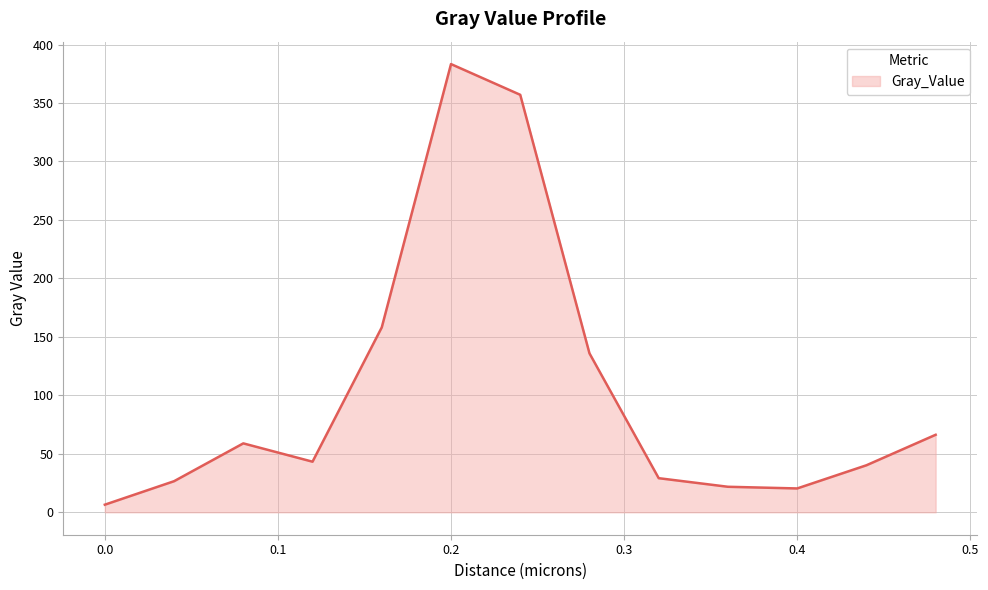

What is the difference between the maximum and minimum values?

376.7